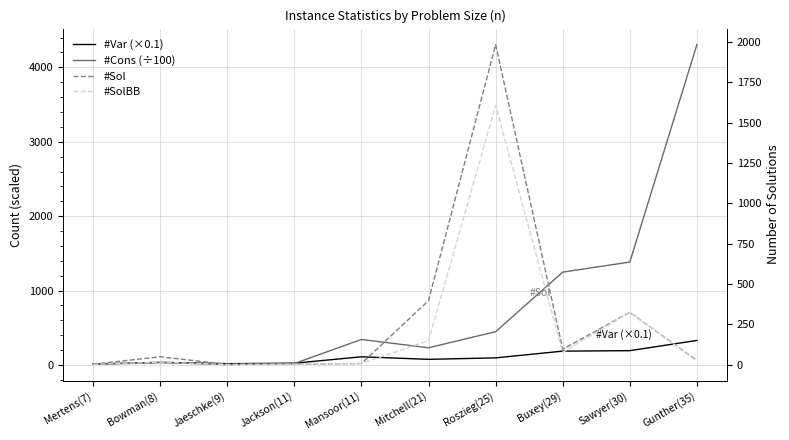

Which category has the highest value in the #SolBB series?

Roszieg(25)